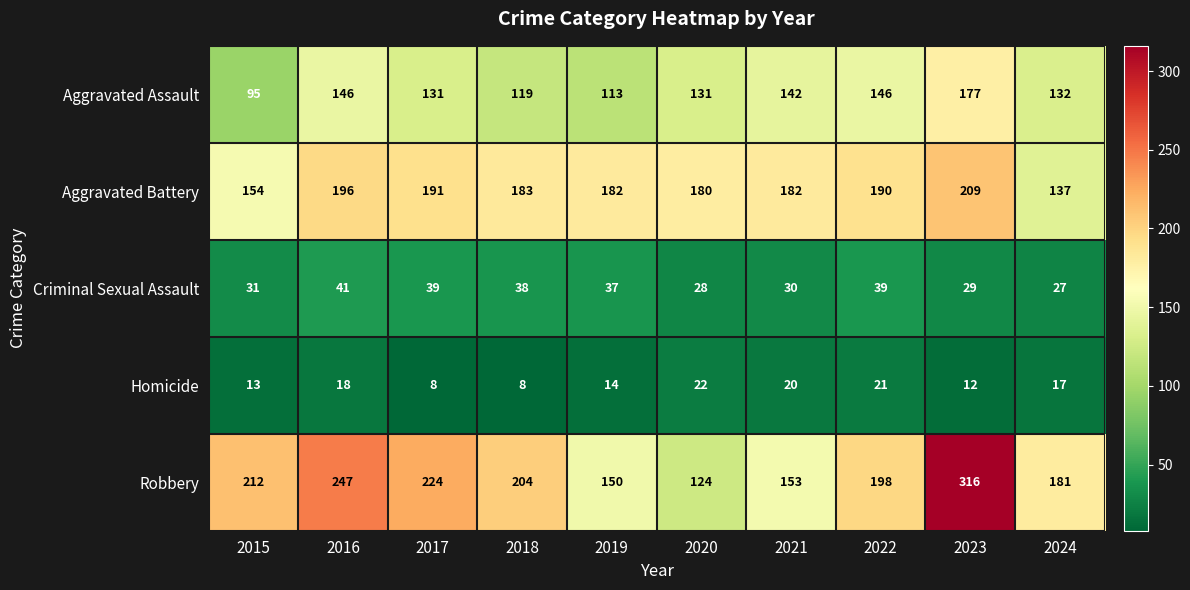

At which category is the sum across all series the highest?

2023